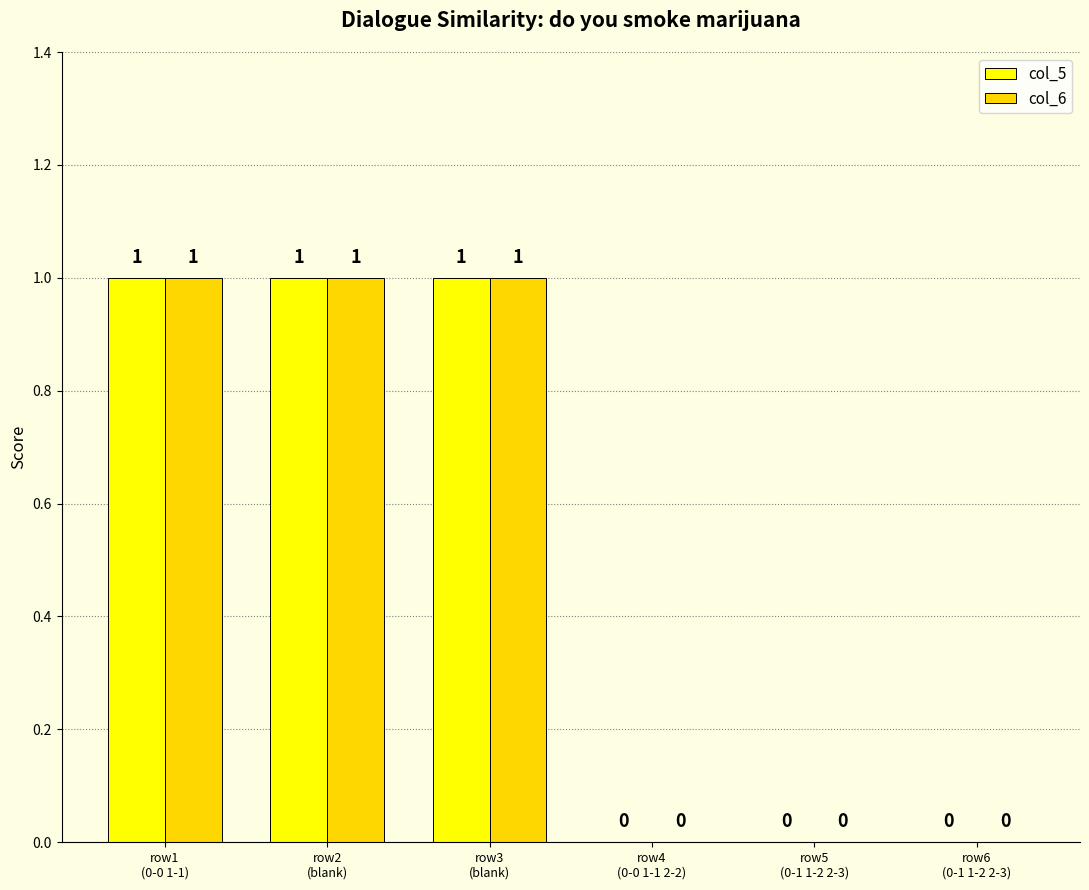

Does the chart contain stacked bars?

No